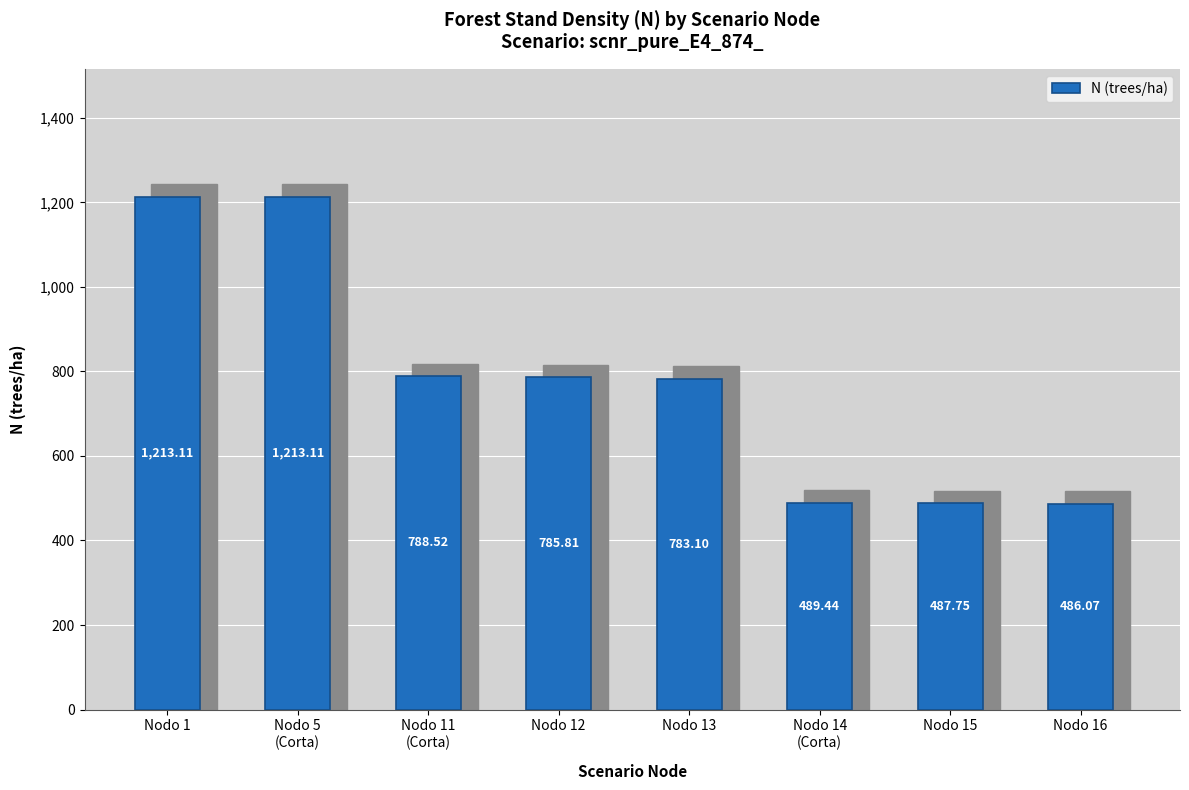

Are the bars horizontal?

No